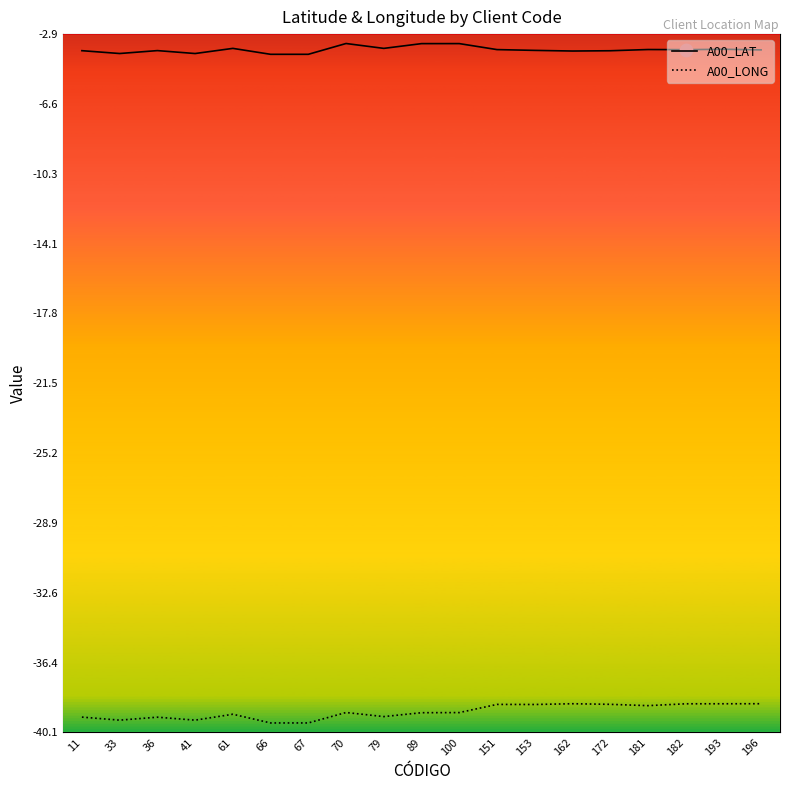

Which series contains the highest Y value?

A00_LAT